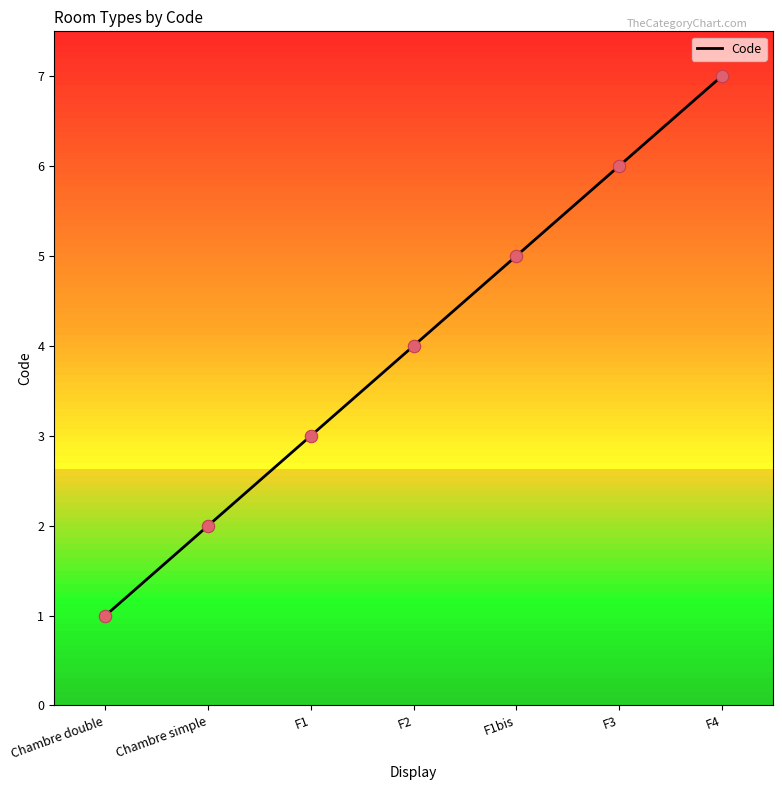

What is the ratio of the value at F1bis to the value at F1?

1.7